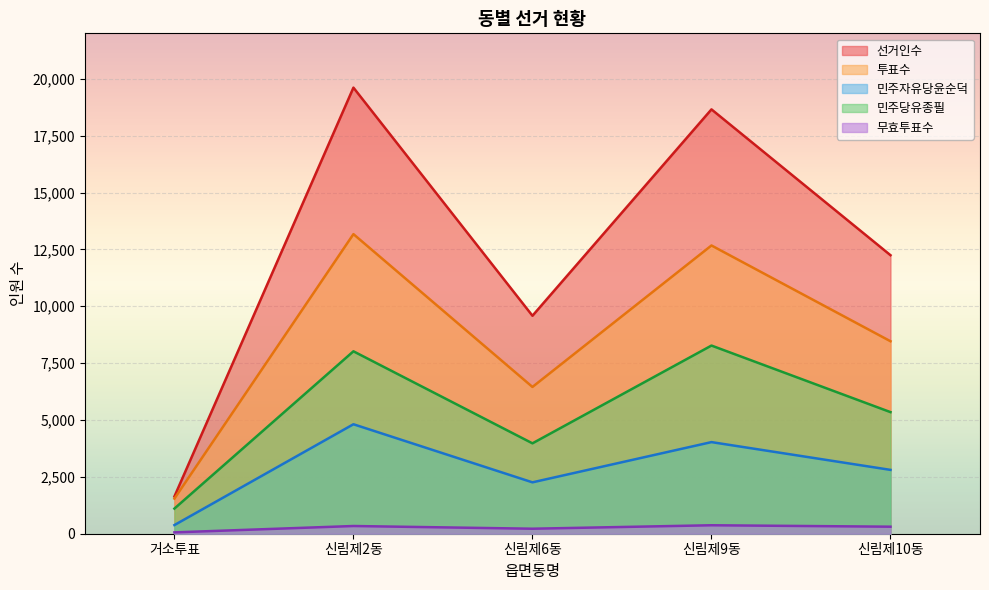

Reading right to left, transcribe all the data shown in this chart.

선거인수: 12245	18657	9583	19613	1637
투표수: 8462	12673	6453	13172	1544
민주자유당윤순덕: 2807	4028	2259	4813	380
민주당유종필: 5346	8273	3974	8020	1105
무효투표수: 309	372	220	339	59